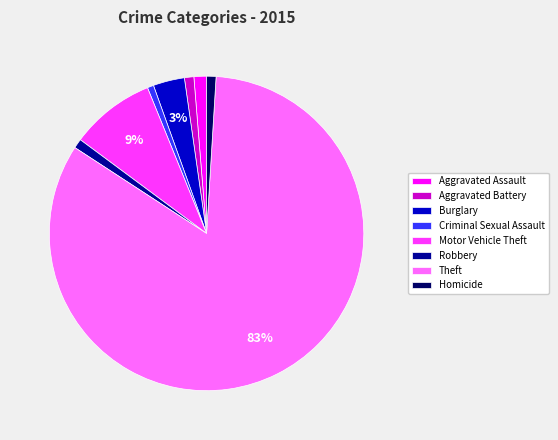

Do Burglary and Aggravated Assault together represent more than half of the pie?

No